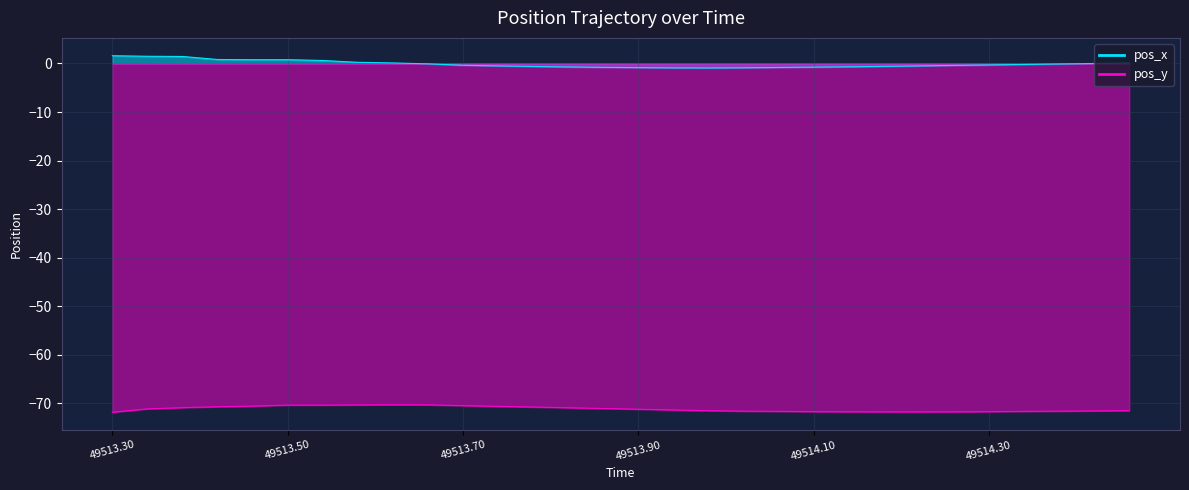

What is the total value across all series at 49514.06?

-72.5